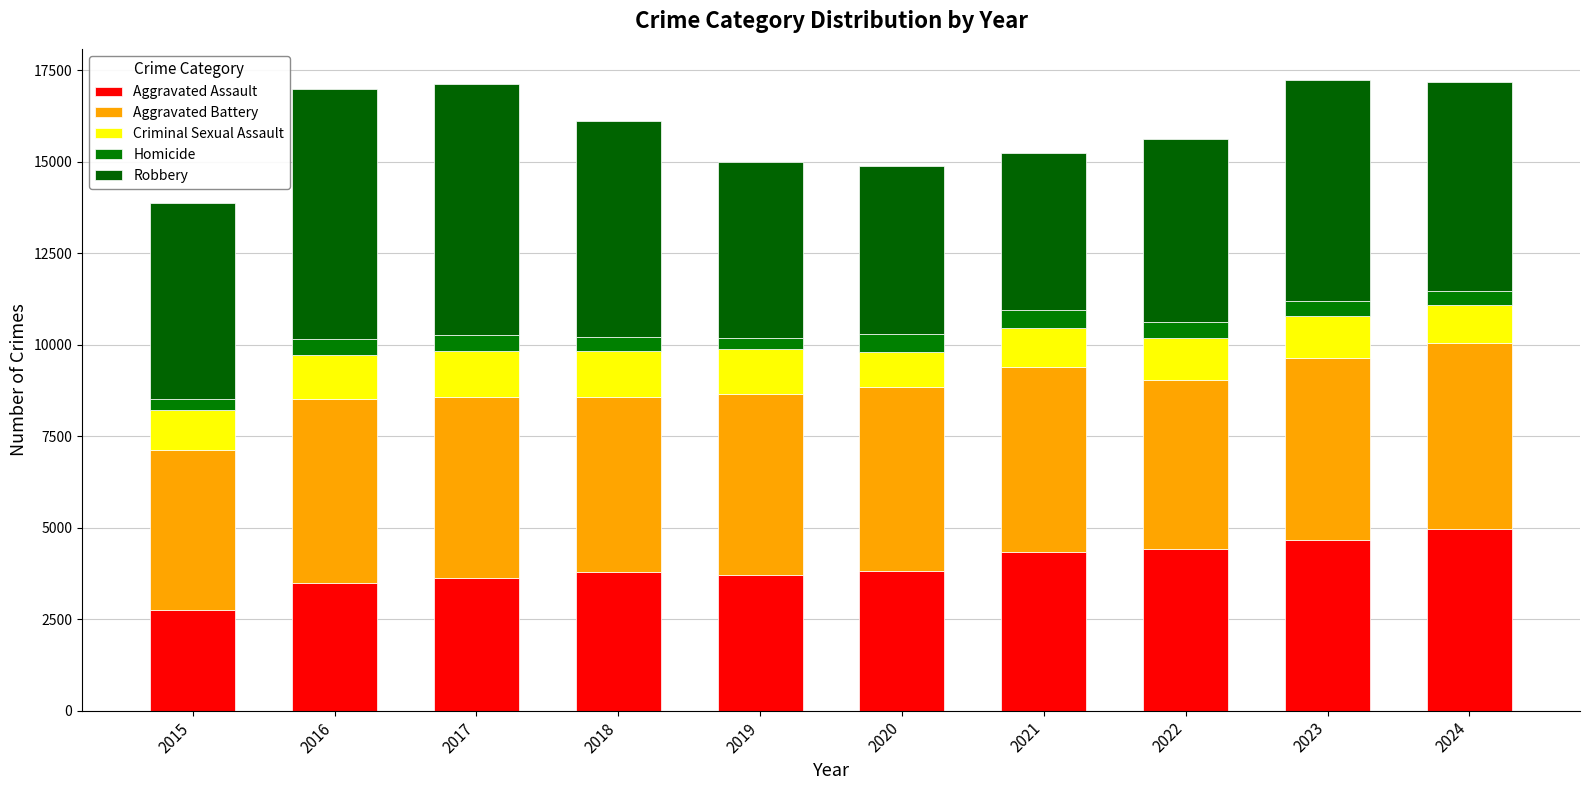

What is the sum of all Homicide values?

4023